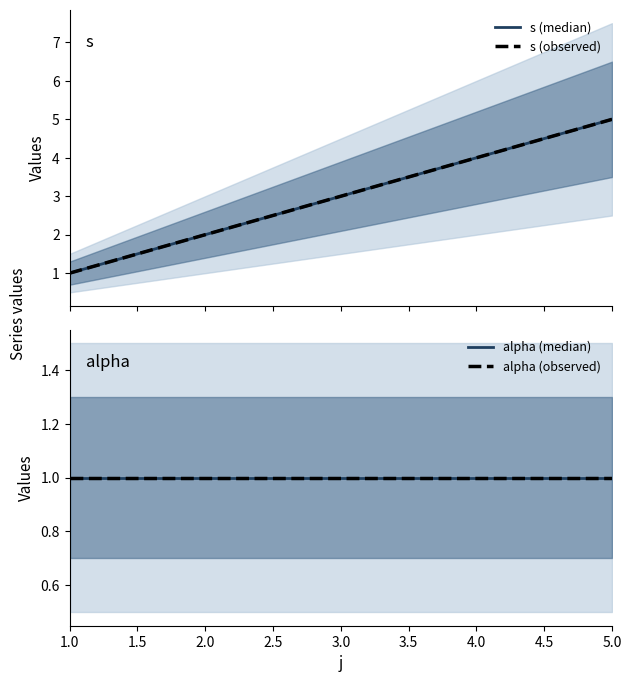

How many s (observed) values are between 2 and 4?

3